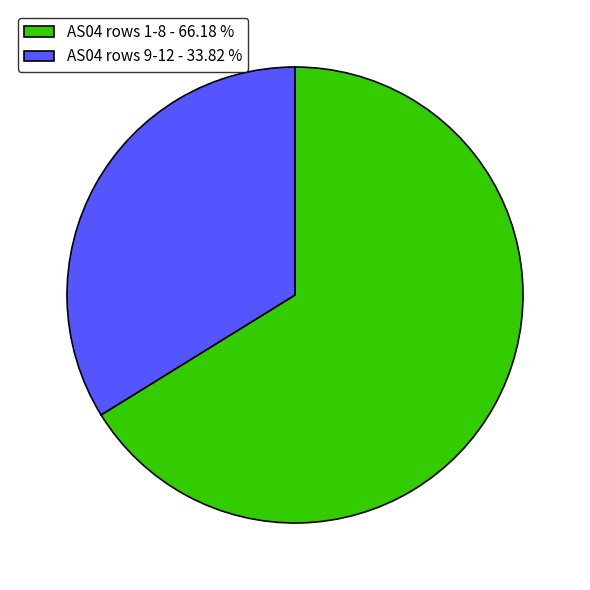

Is there any slice that represents more than half of the pie?

Yes